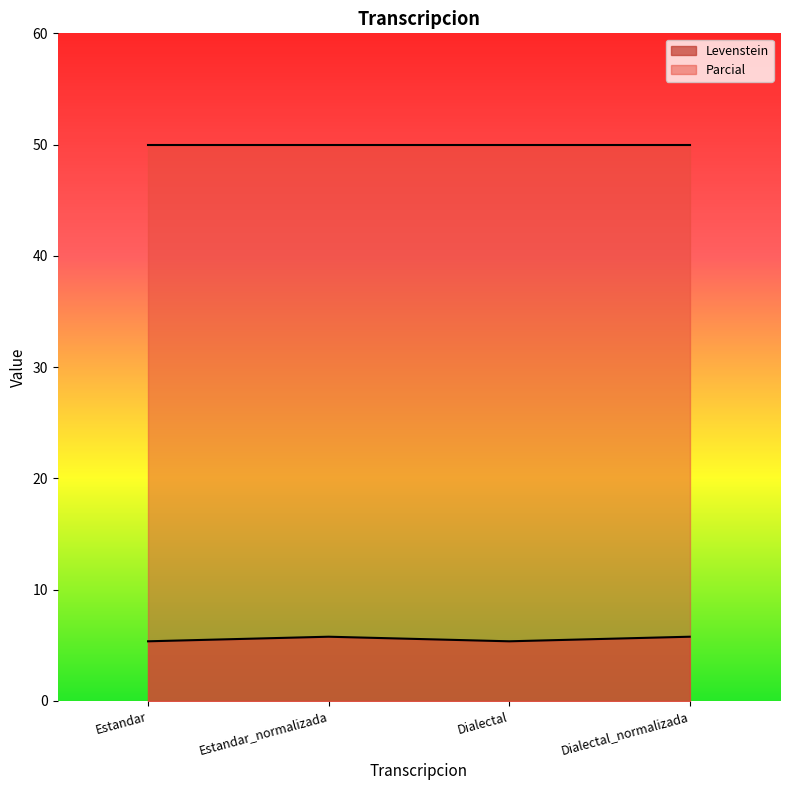

What is the difference between the second highest and minimum values?

0.4